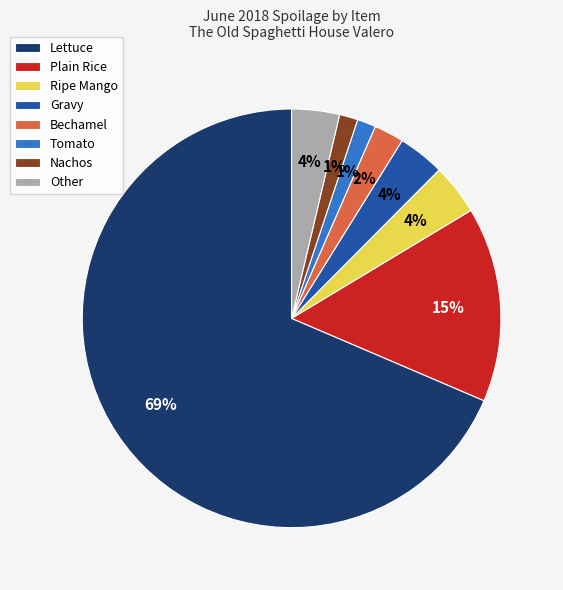

Which category accounts for the majority?

Lettuce